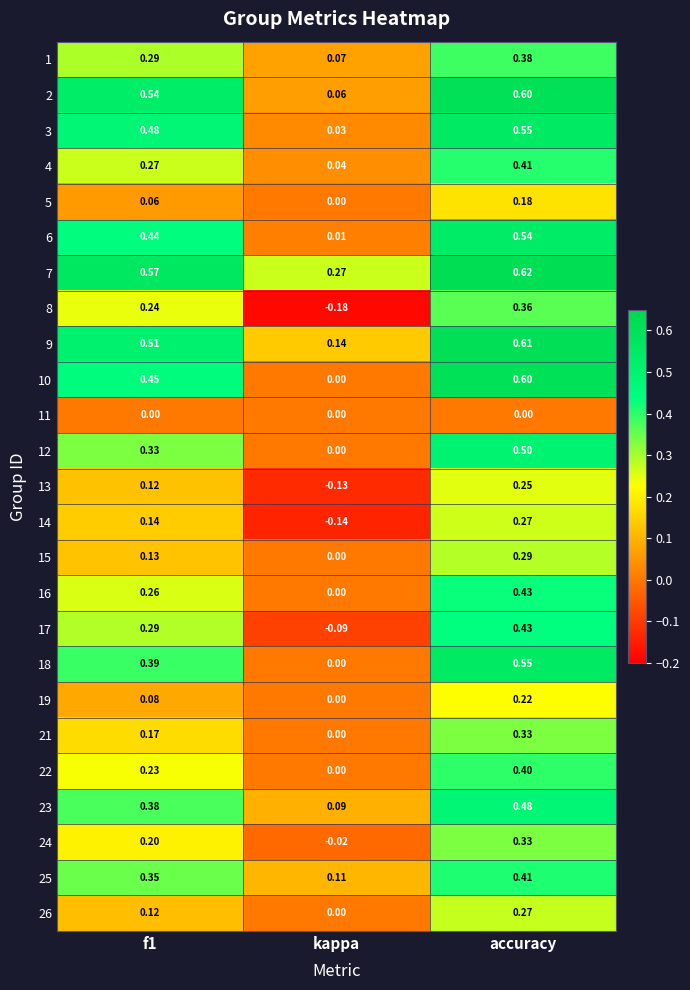

At which category is the sum across all series the highest?

accuracy